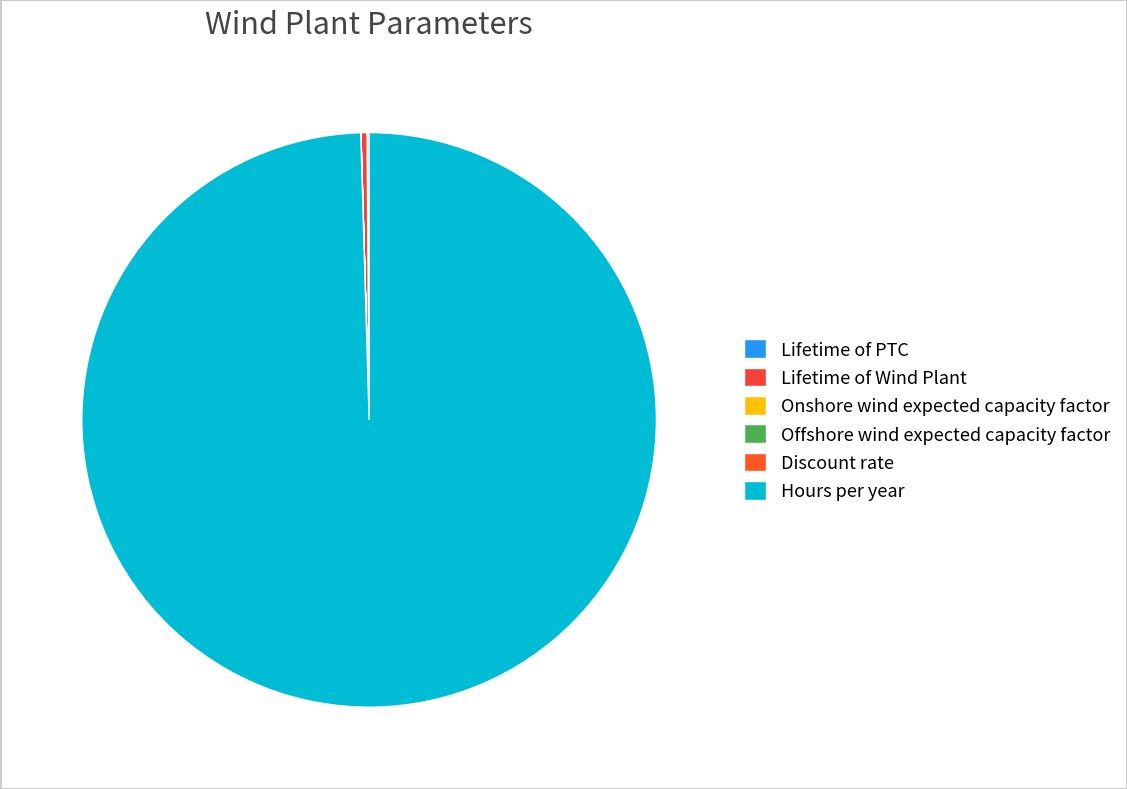

What is the largest slice in the pie chart?

Hours per year